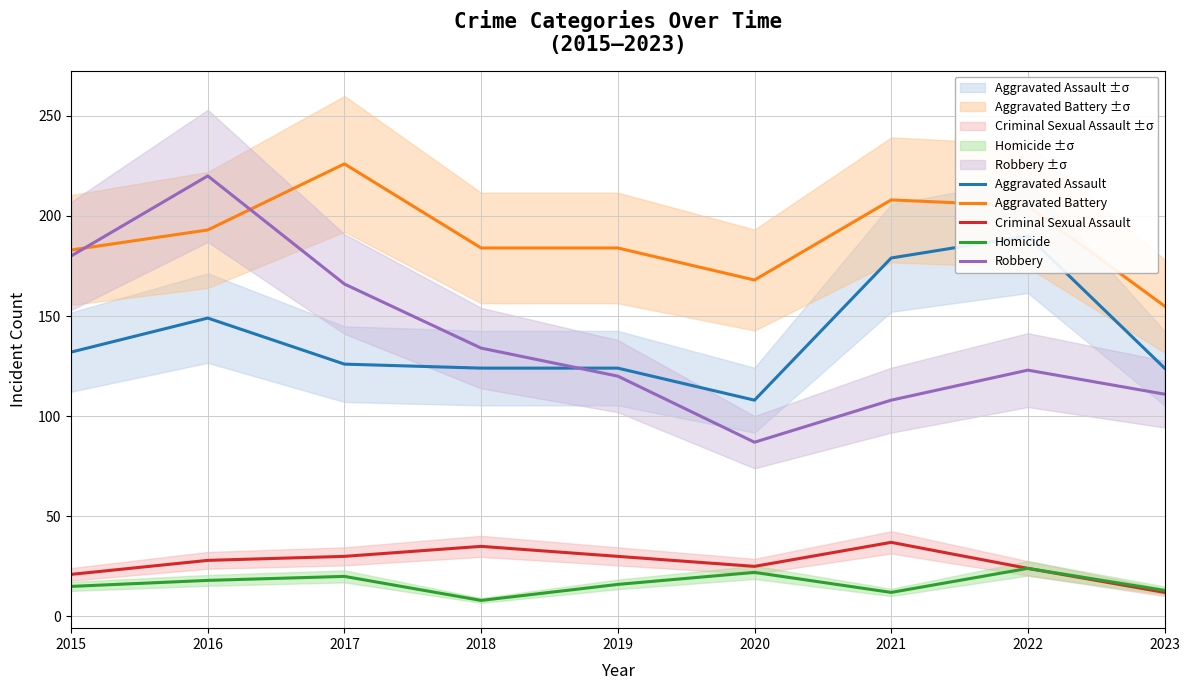

What is the total value across all series at 2021?

544